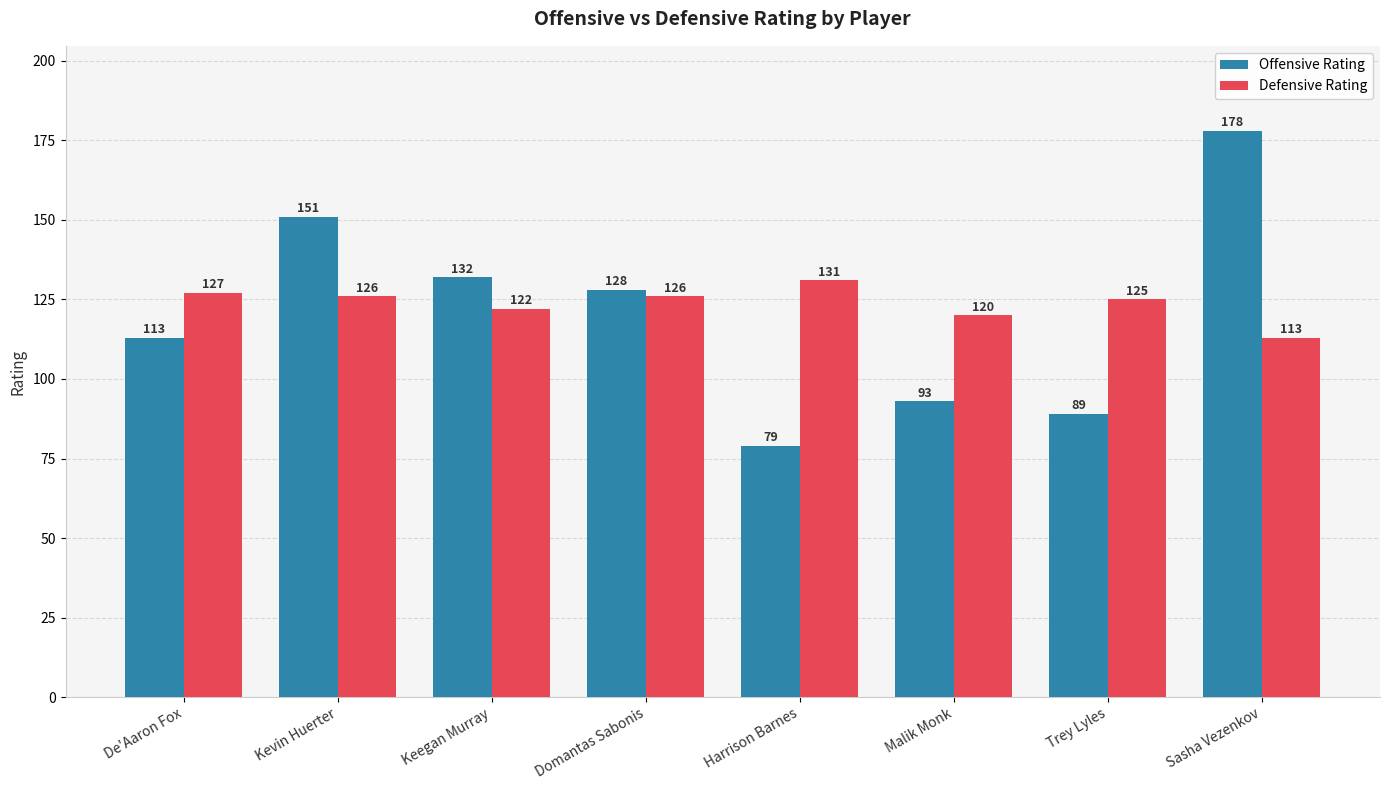

What is the label of the 6th bar from the right?

Keegan Murray